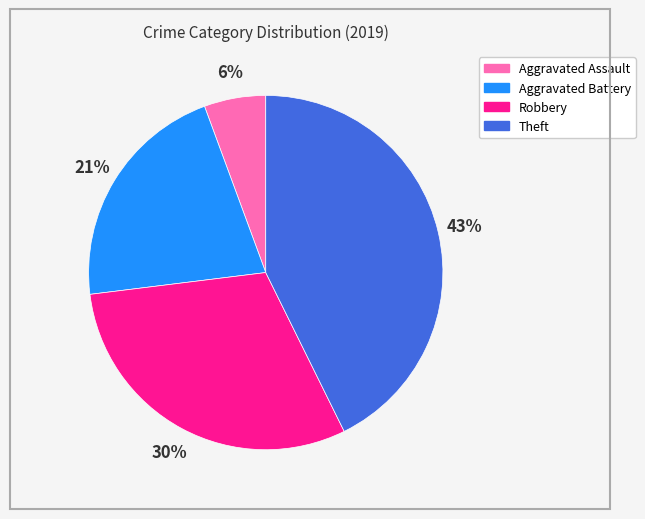

How many slices are in this pie chart?

4